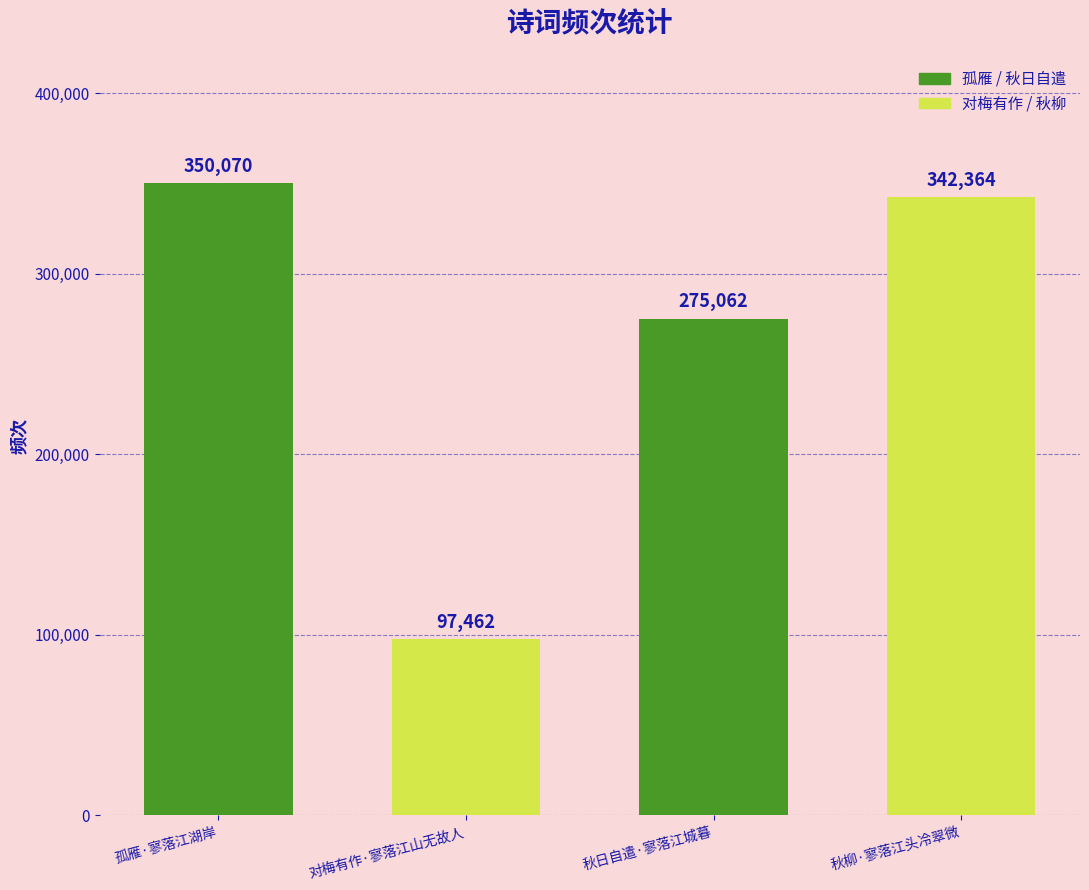

The value at 秋柳·寥落江头冷翠微 is 342364. True or false?

True